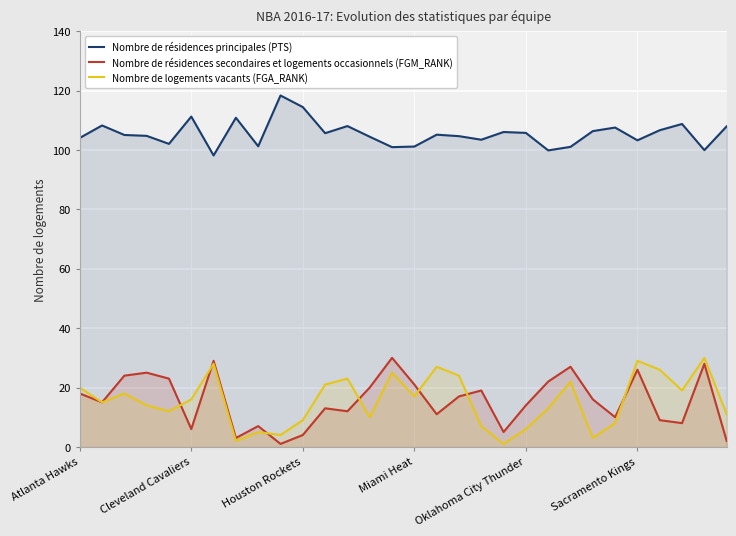

True or false: Nombre de résidences principales (PTS) and Nombre de logements vacants (FGA_RANK) cross at least once.

False